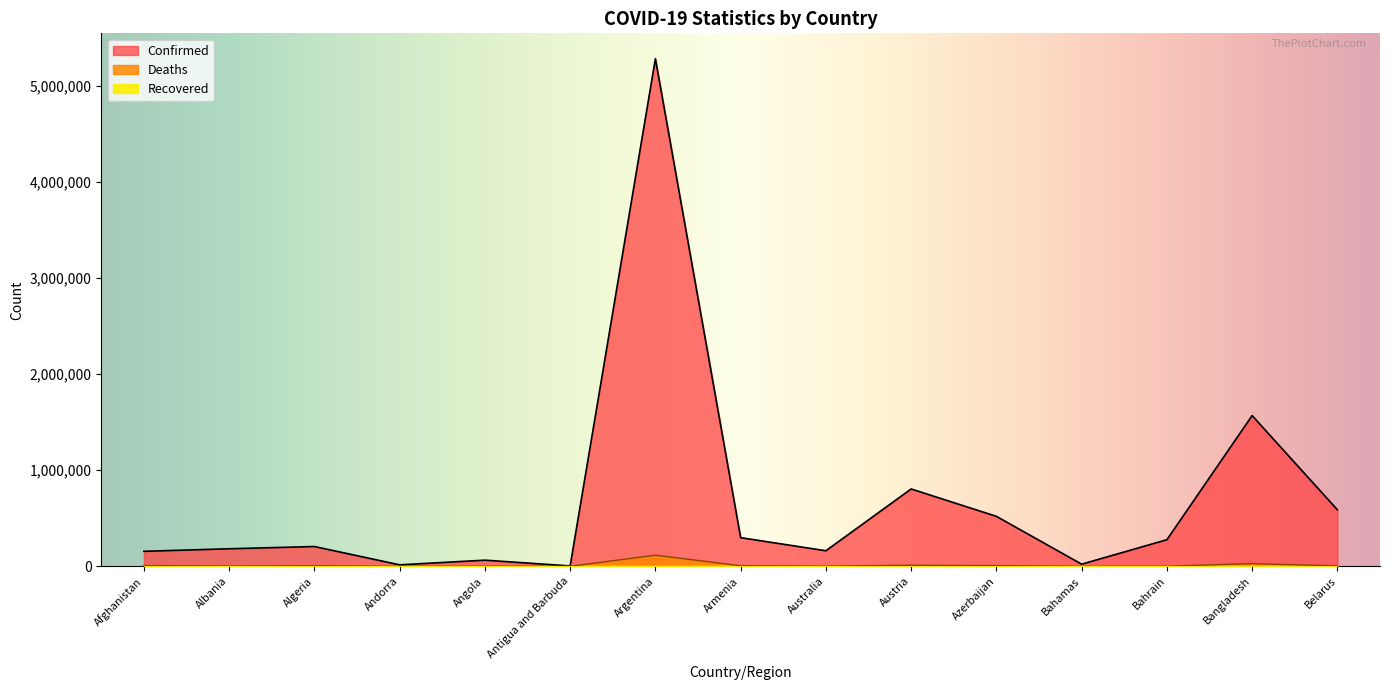

True or false: Confirmed and Deaths cross at least once.

False